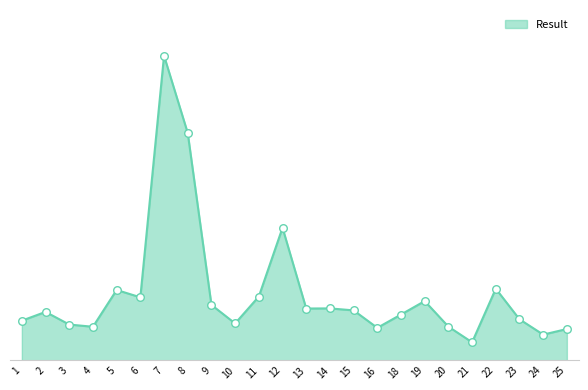

What is the change in value from 3 to 20?

-5.6